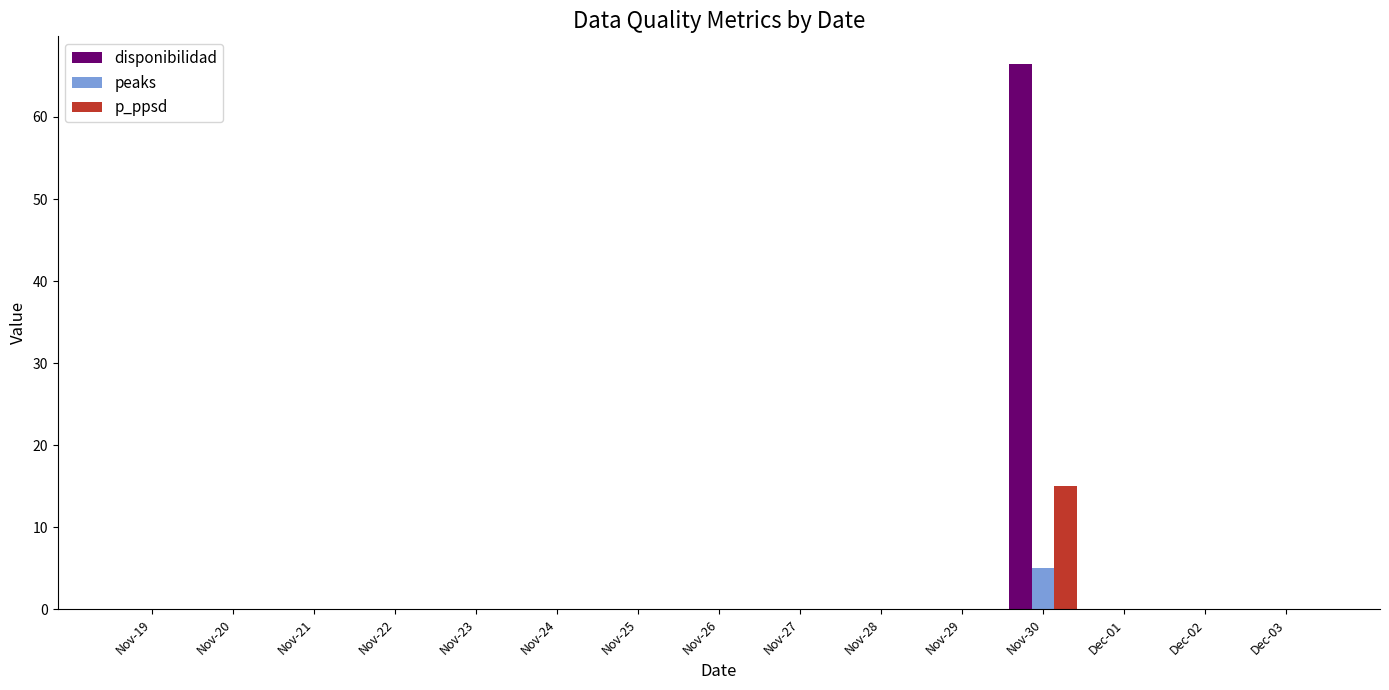

The disponibilidad series shows -25.8 at Nov-25. True or false?

False